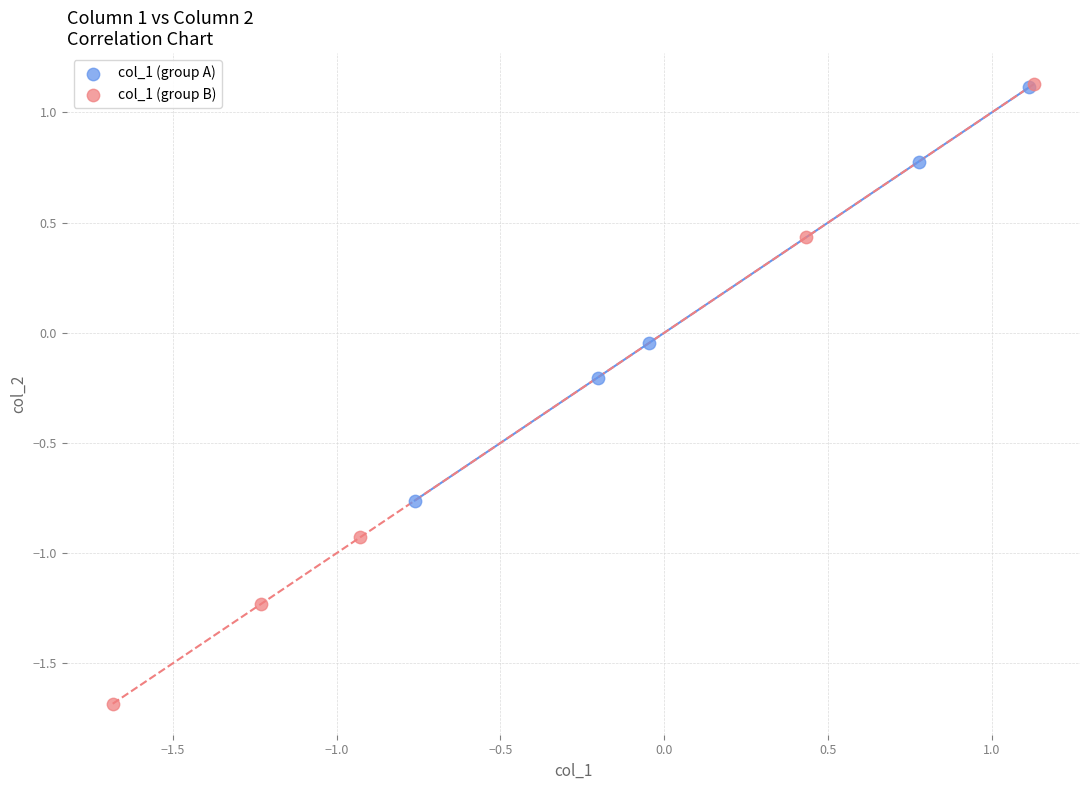

Which series contains the lowest Y value?

col_1 (group B)